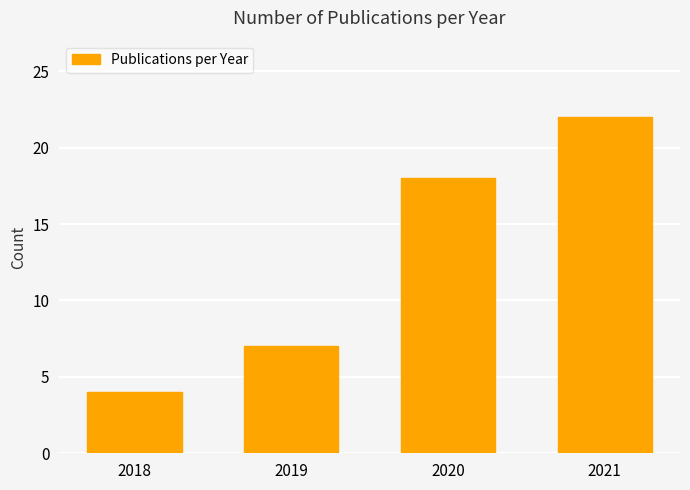

Does the chart contain any negative values?

No